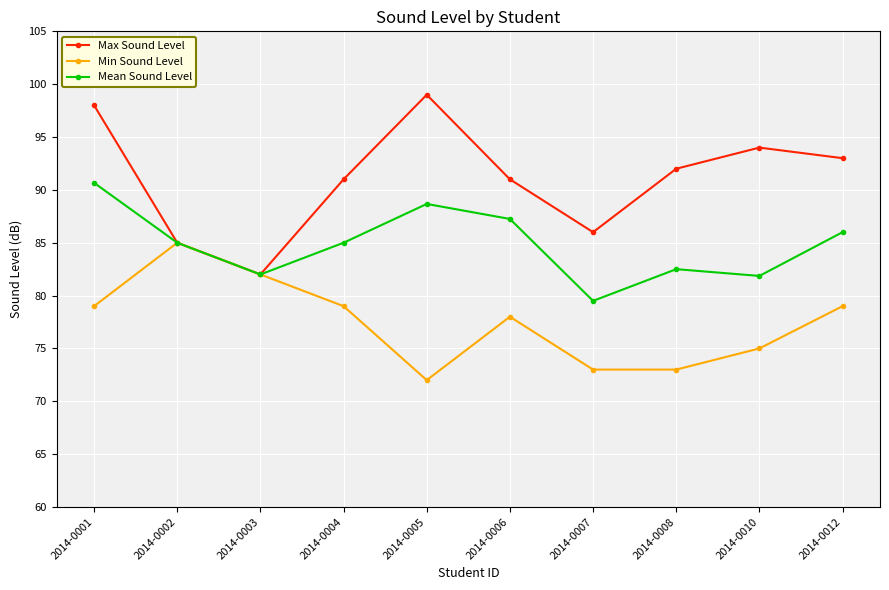

What is the value of the Max Sound Level point at the 4th from the left?

91.0